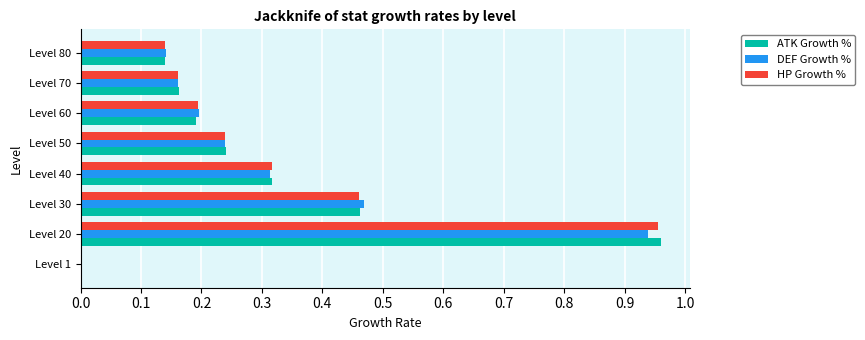

At which category is the sum across all series the highest?

Level 20